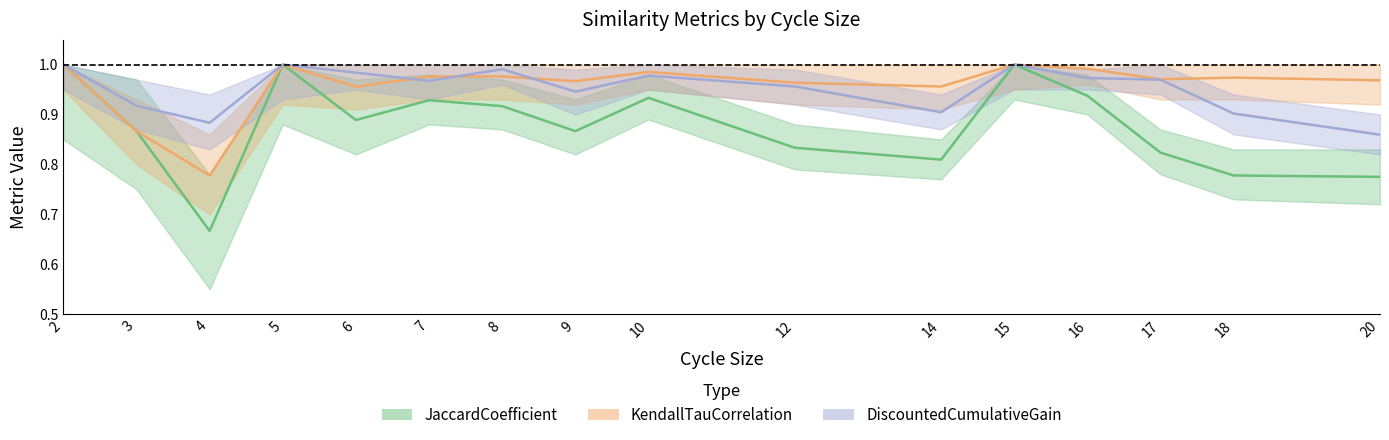

At how many categories does at least one series exceed 0?

16